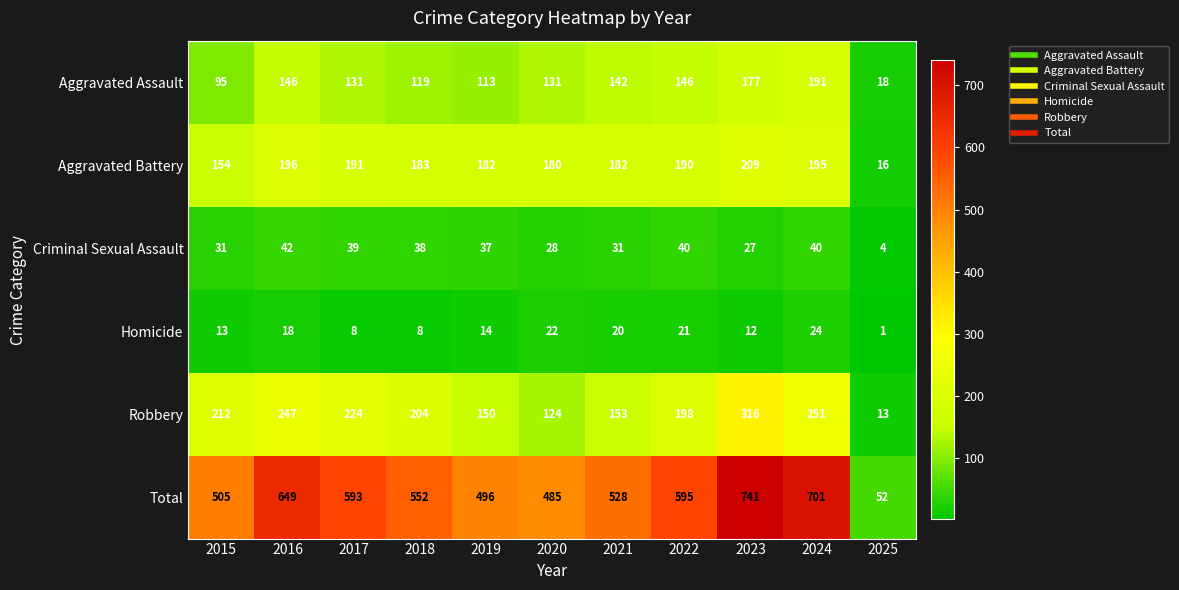

True or false: Criminal Sexual Assault has a value of 56 at 2024.

False